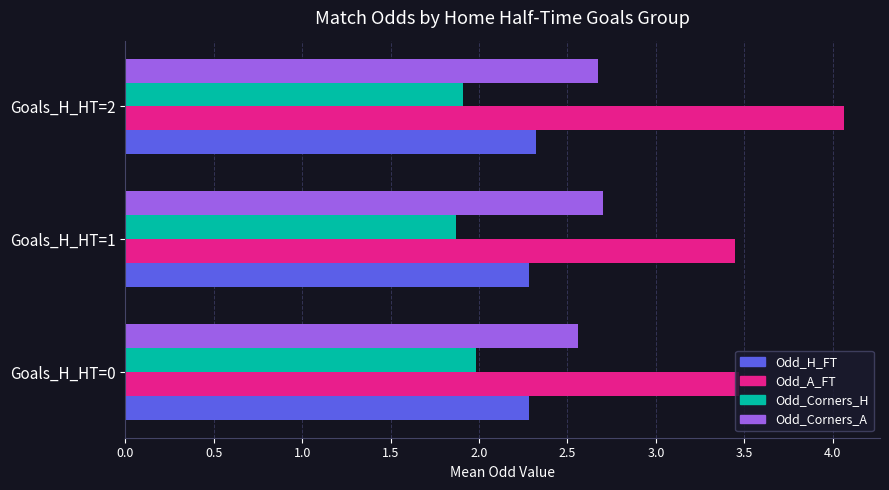

At which category does the chart reach its peak across all series?

Goals_H_HT=2